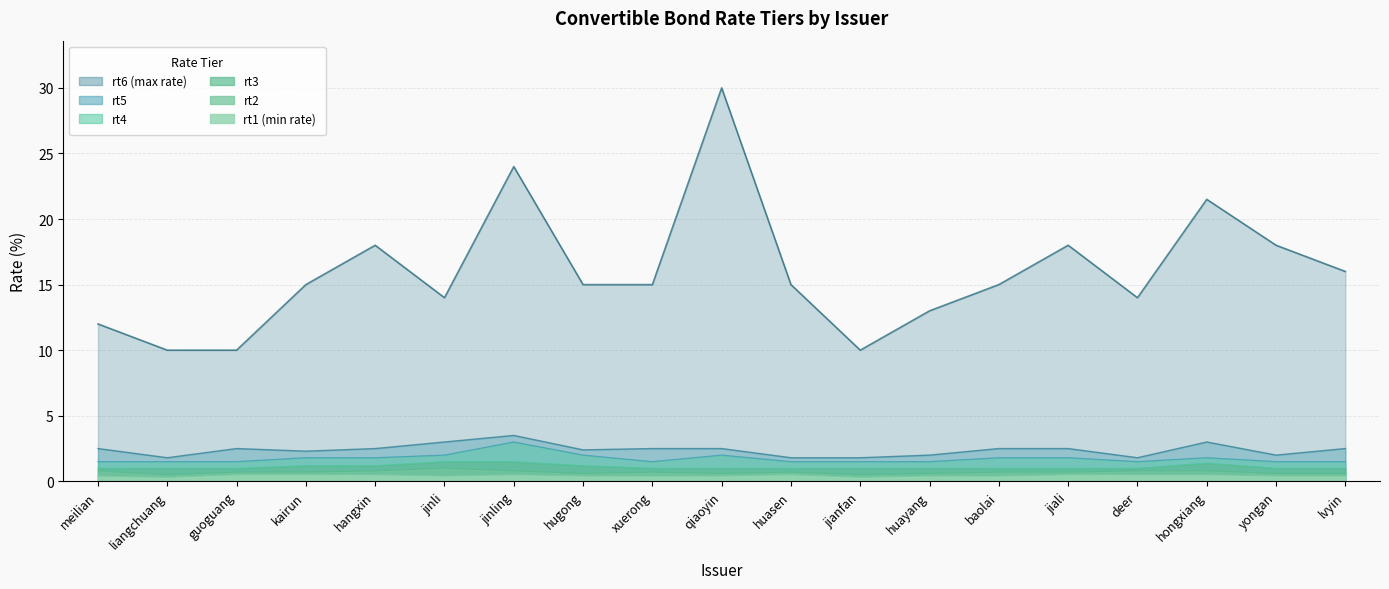

What are all the series names shown in the legend?

rt1, rt2, rt3, rt4, rt5, rt6